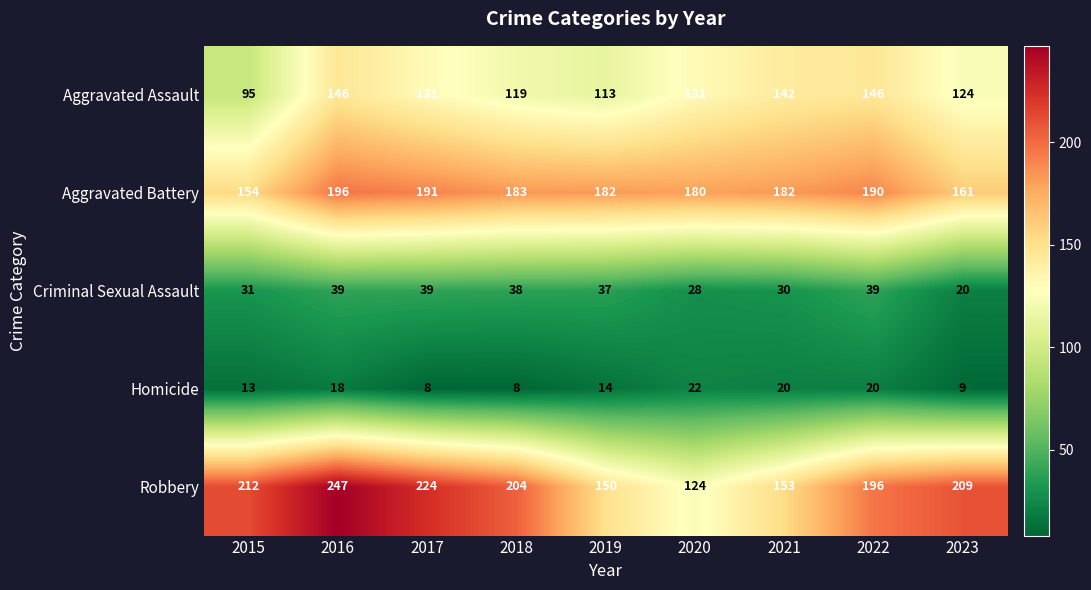

What is the difference between the highest and lowest values at 2015?

199